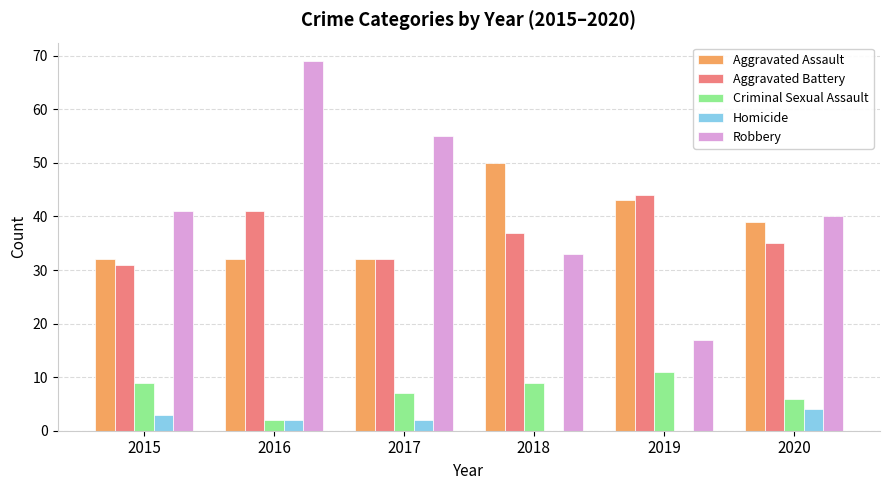

What are all the series names shown in the legend?

Aggravated Assault, Aggravated Battery, Criminal Sexual Assault, Homicide, Robbery